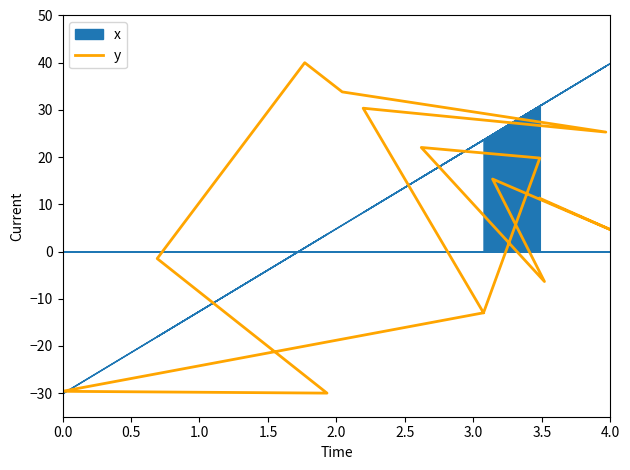

True or false: the data shows -29.6 at 0.0.

True